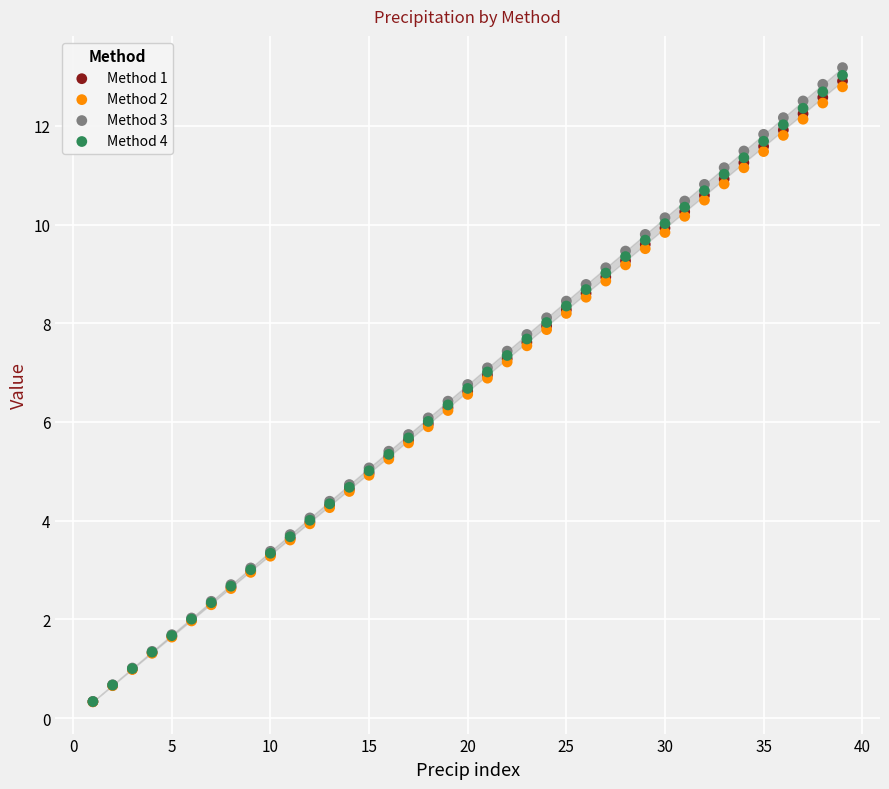

What are all the series names shown in the legend?

Method 1, Method 2, Method 3, Method 4